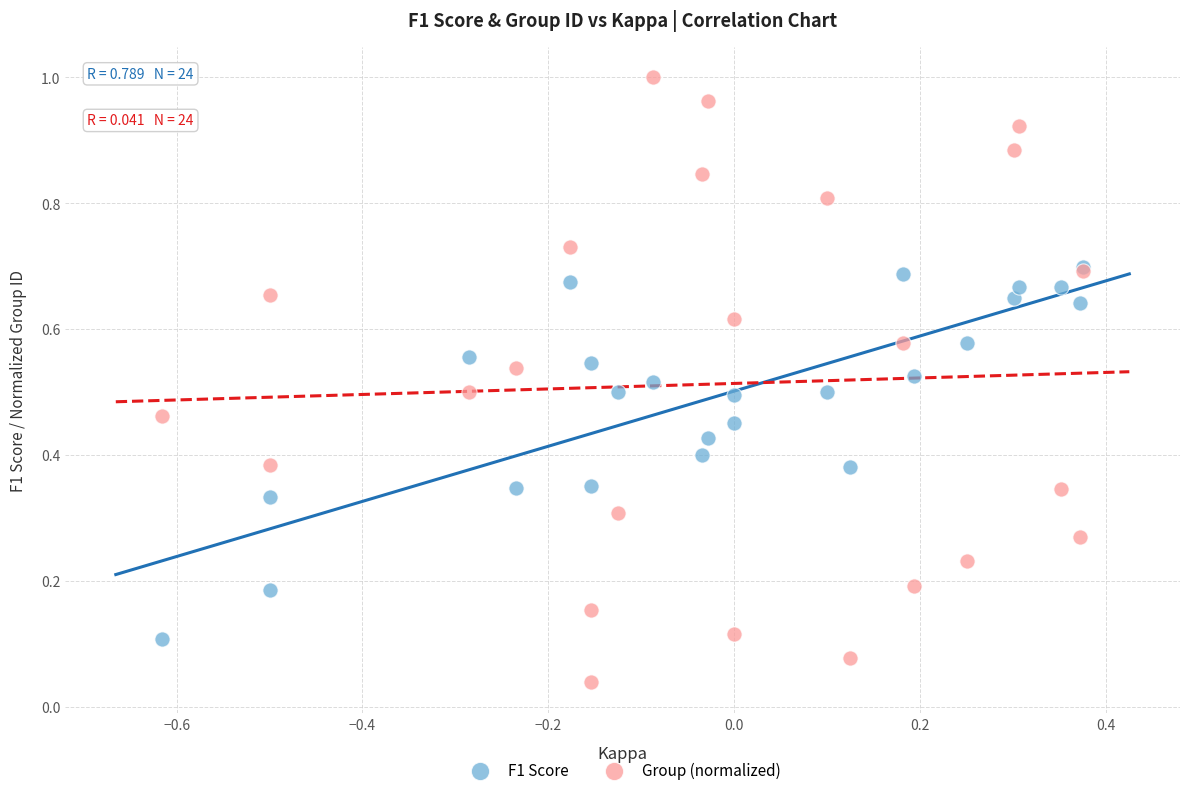

Which series contains the lowest Y value?

Group (normalized)